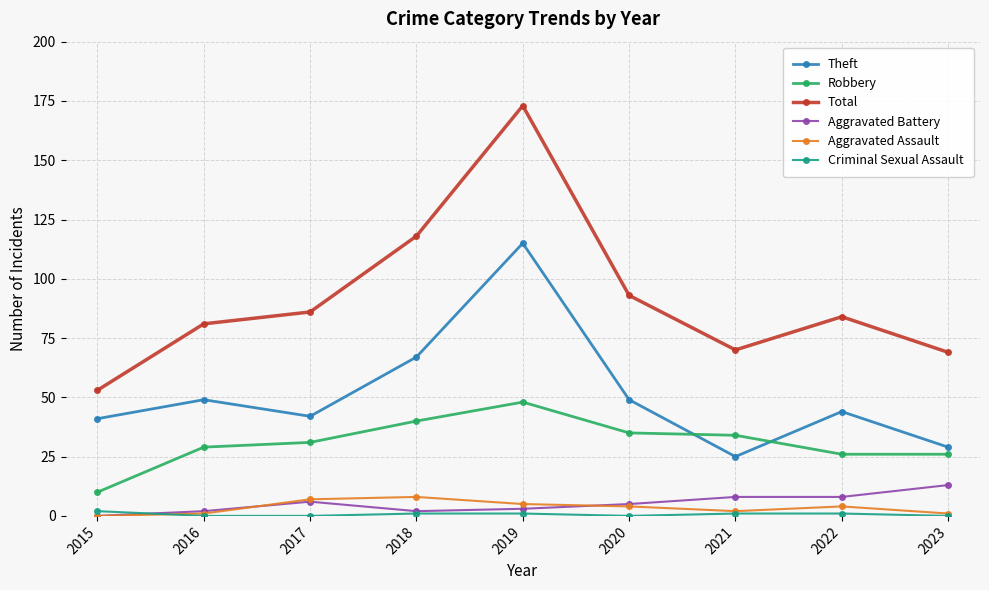

Where do Theft and Robbery first cross each other?

2020 and 2021